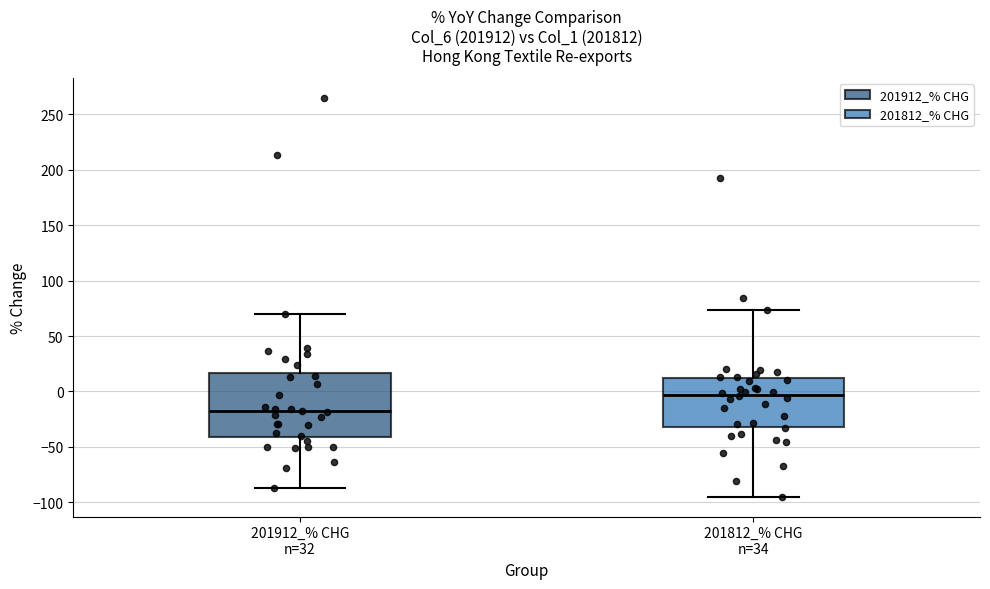

Which box's median line is the lowest?

201912_% CHG n=32